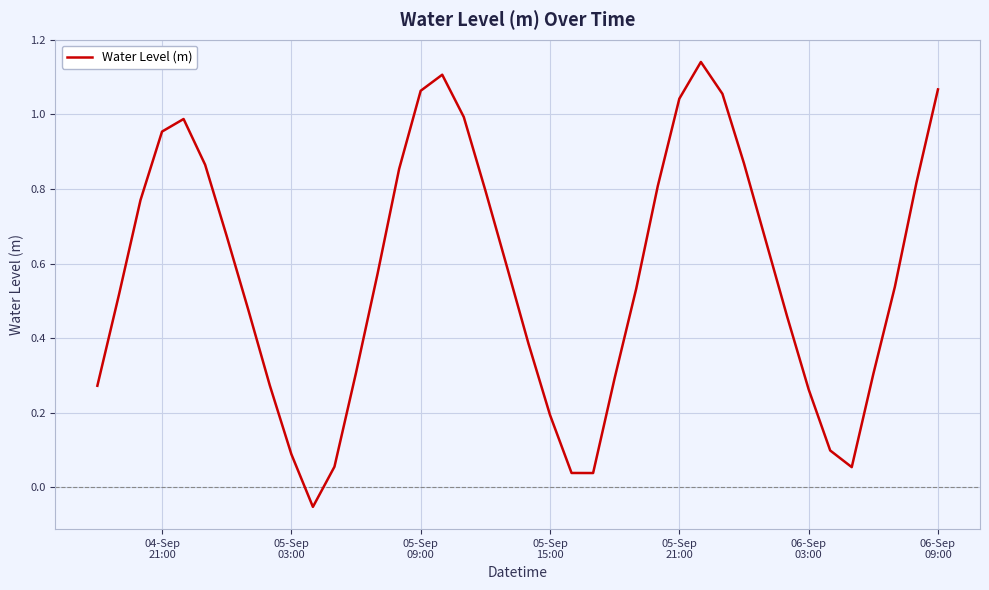

What is the difference between the maximum and minimum values?

1.2